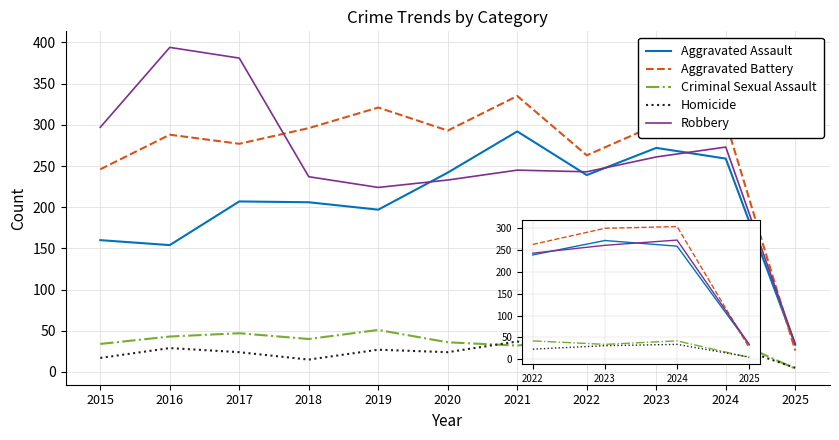

The value of Aggravated Assault at 2022 is 371. True or false?

False